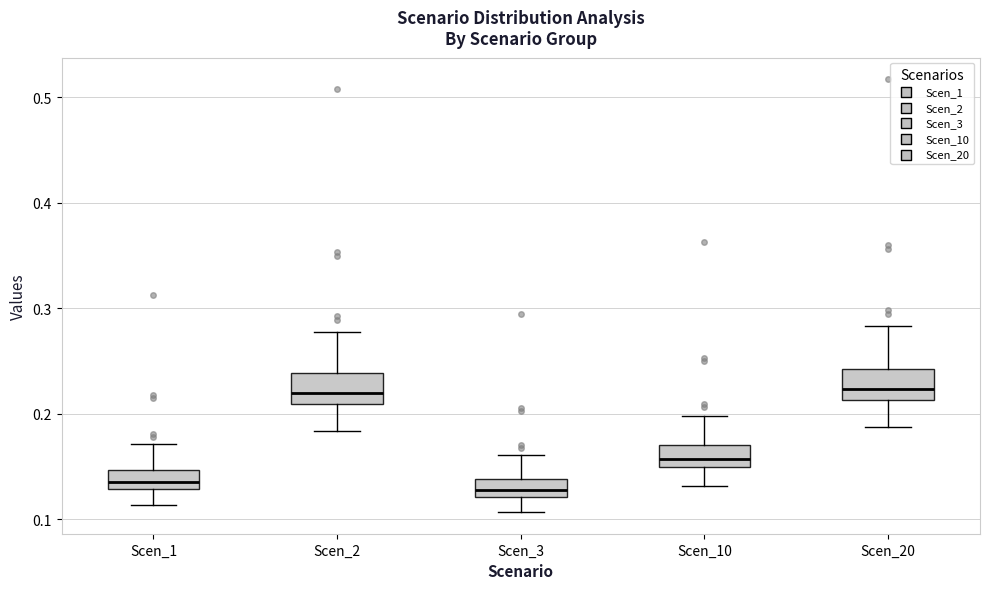

Reading left to right, read every box against the y-axis: the position of its median line, the range the box covers, and the ends of its whiskers. The values are not printed on the chart, so give them approximately, as read against the axis.

Scen_1: median 0.14, box 0.13 to 0.15, whiskers 0.11 to 0.17
Scen_2: median 0.22, box 0.21 to 0.24, whiskers 0.18 to 0.28
Scen_3: median 0.13, box 0.12 to 0.14, whiskers 0.11 to 0.16
Scen_10: median 0.16, box 0.15 to 0.17, whiskers 0.13 to 0.20
Scen_20: median 0.22, box 0.21 to 0.24, whiskers 0.19 to 0.28